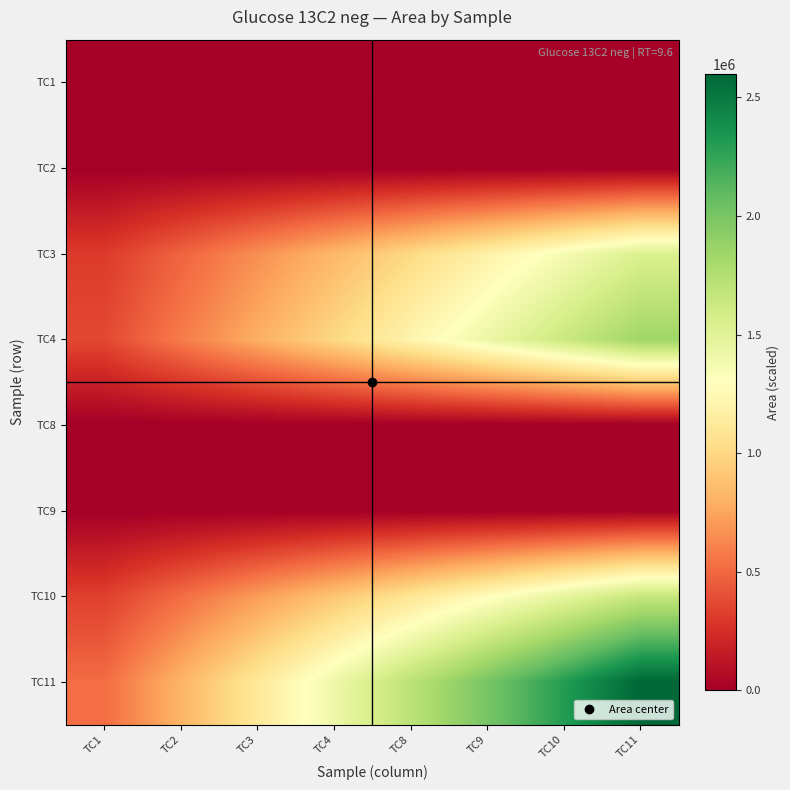

Which label corresponds to the smallest value in the chart?

TC1